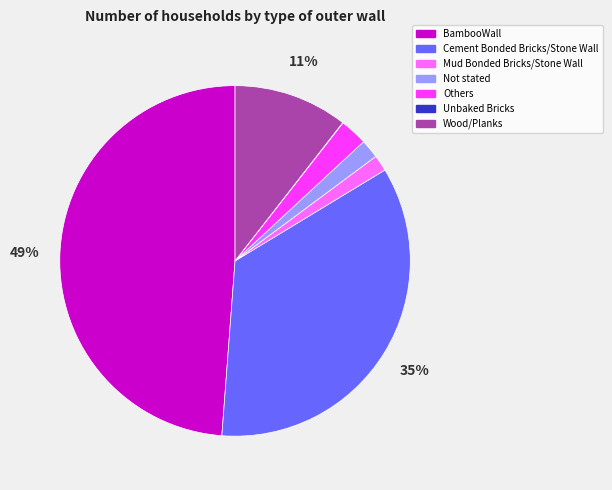

To the nearest percent, what is the difference between the Others and Not stated slice percentages?

1%